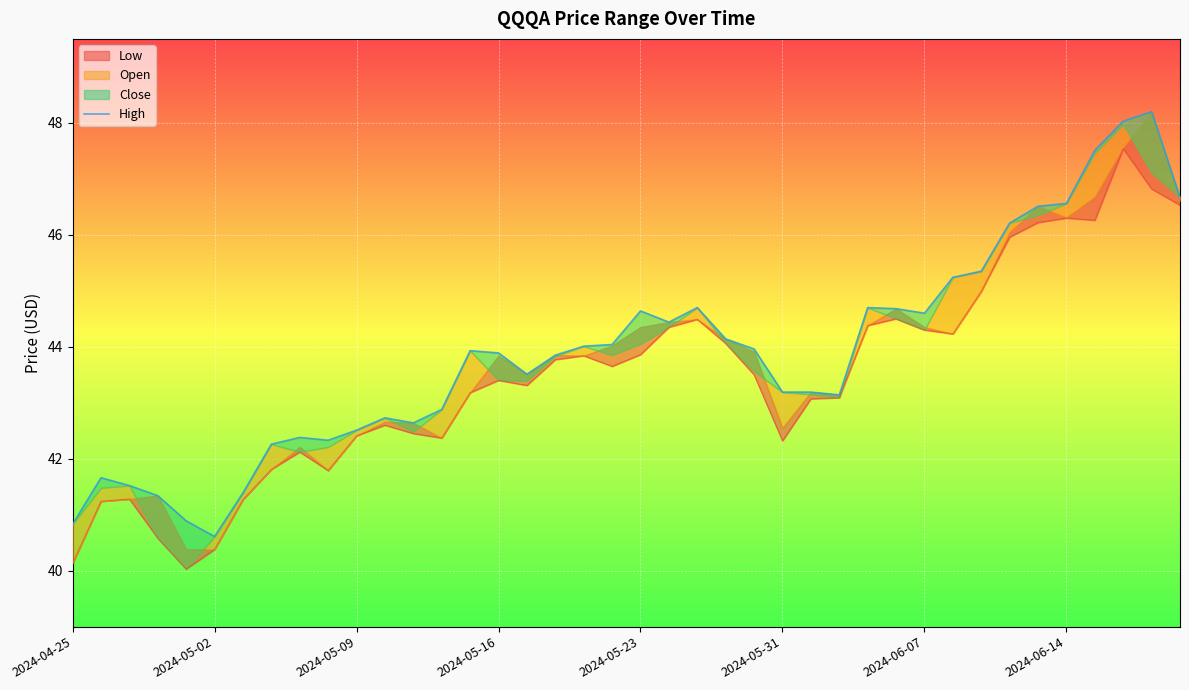

The chart shows a value of 46.5 at 34. True or false?

True